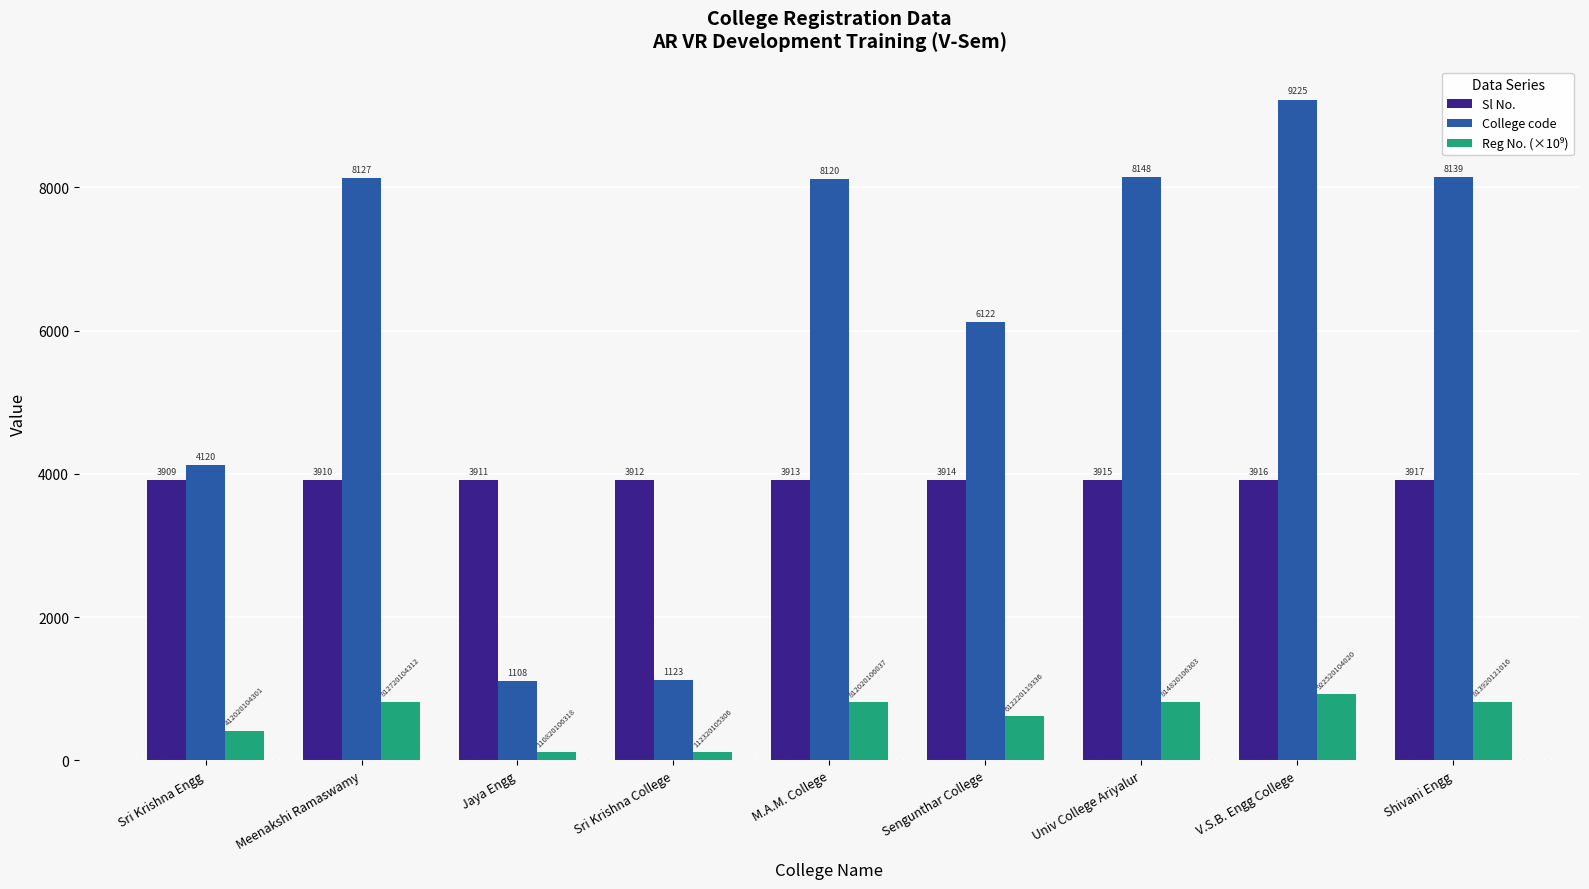

Is it true that Sl No. equals 5494.6 at Sri Krishna Engg?

False